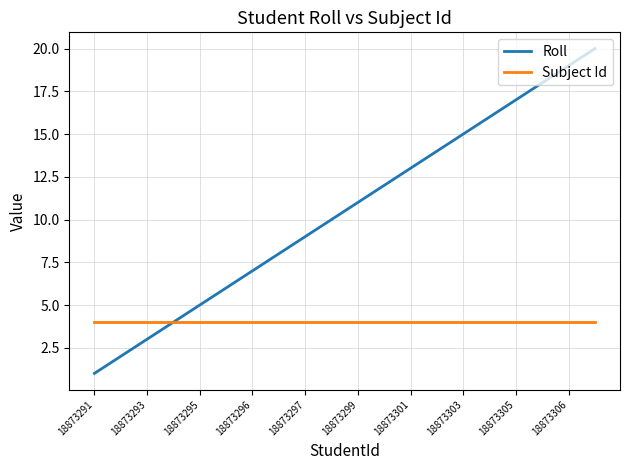

Which series has the largest total across all categories?

Roll